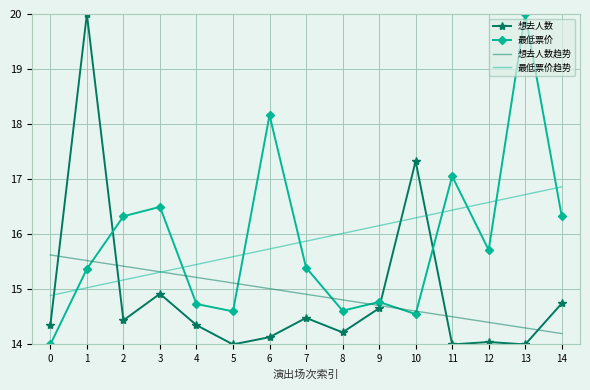

What is the minimum value shown in the chart?

14.0